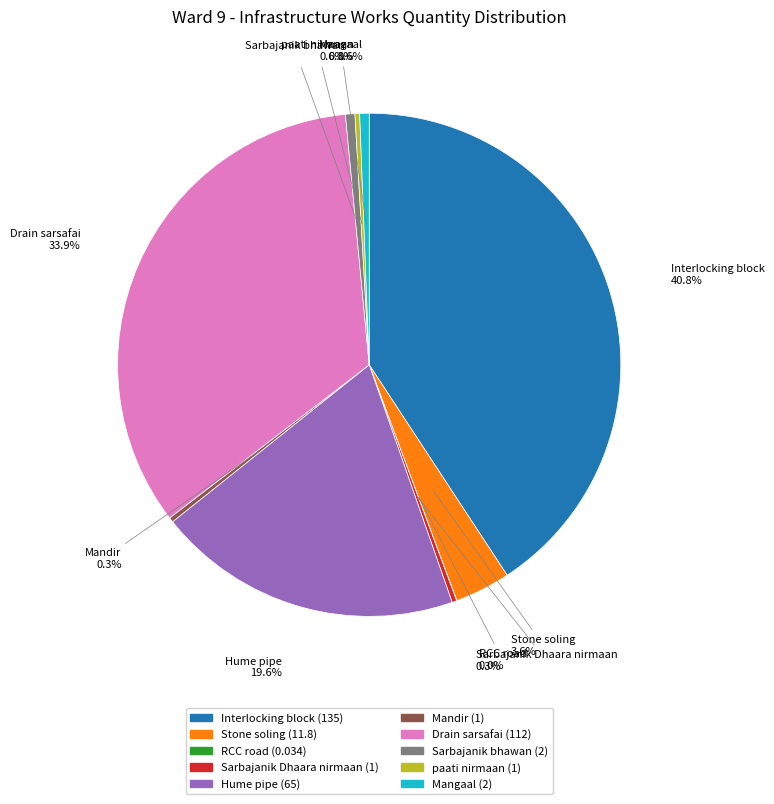

Is it true that paati nirmaan is 0% of the pie?

True